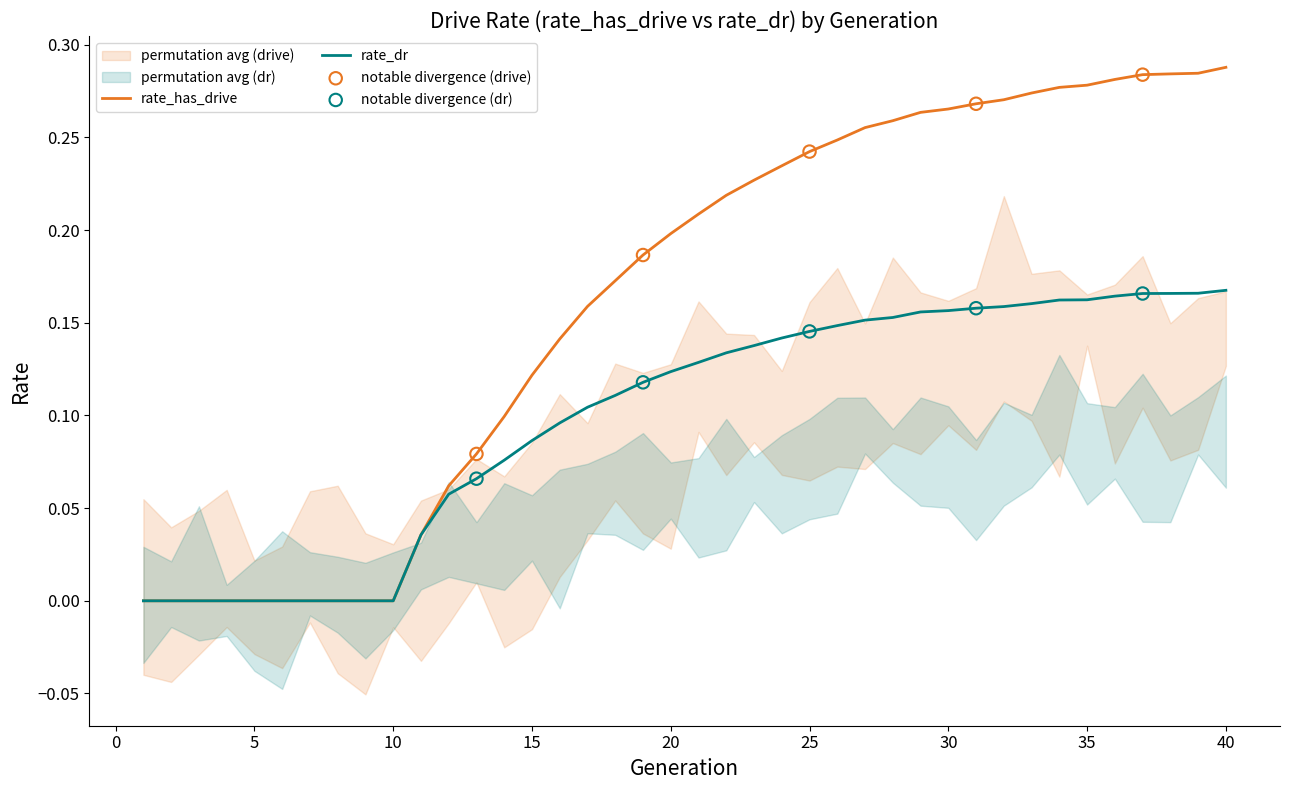

Which series has the widest spread of Y values?

rate_has_drive